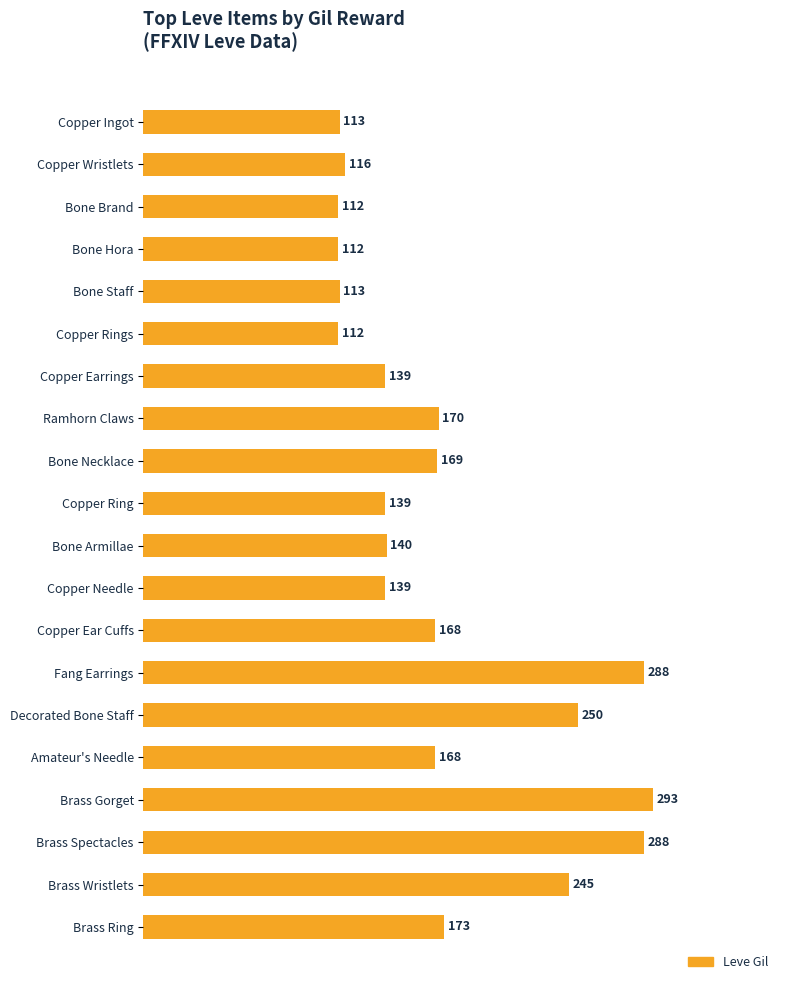

What is the average value?

172